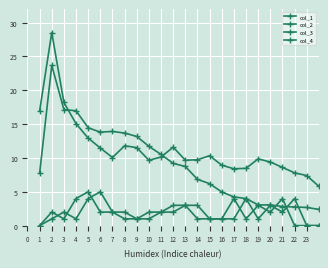

How many lines are shown in the chart?

4